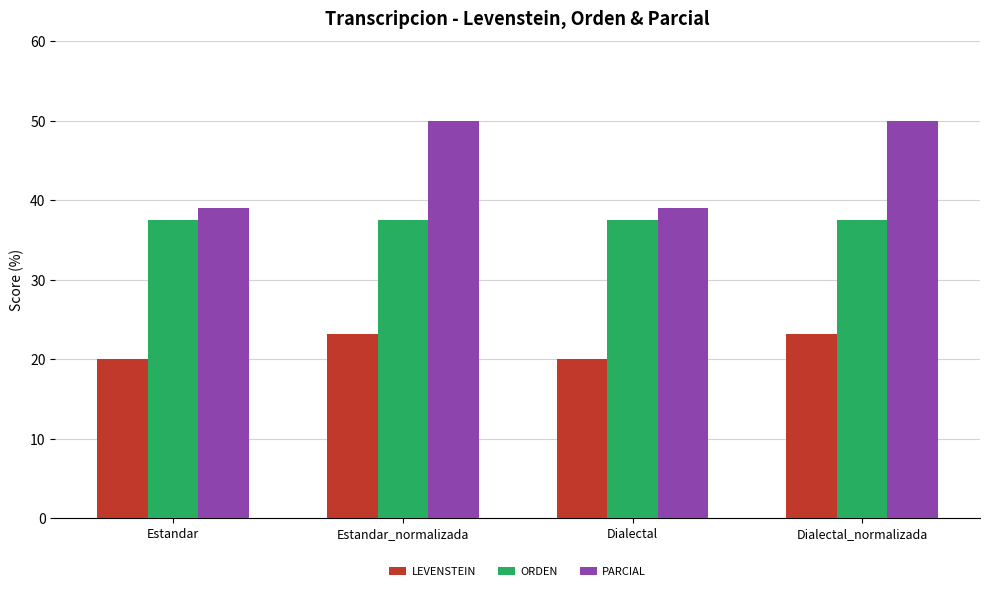

What is the total value across all series at Dialectal_normalizada?

110.8